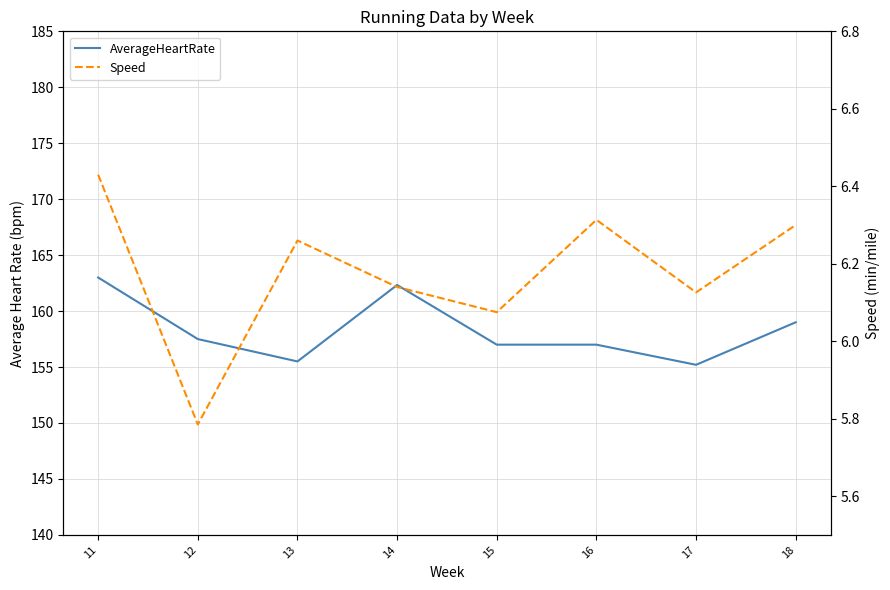

Is it true that AverageHeartRate equals 155.5 at 13?

True